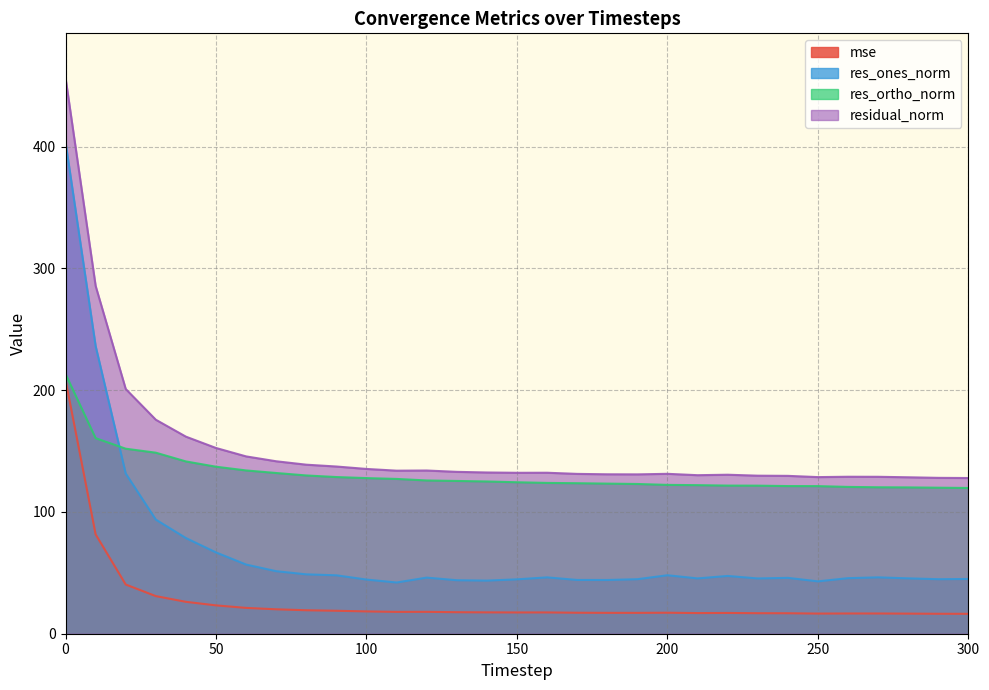

What are all the series names shown in the legend?

mse, res_ones_norm, res_ortho_norm, residual_norm